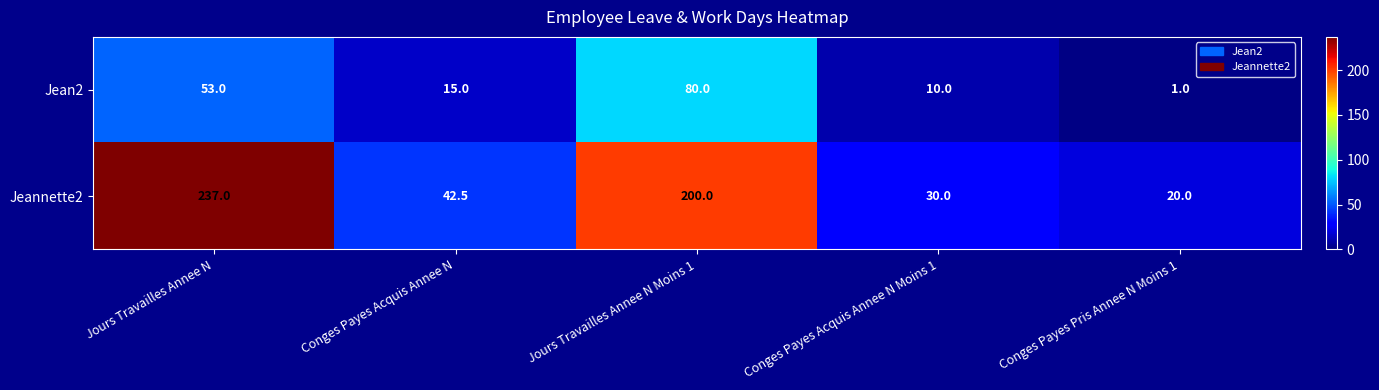

What is the spread (max minus min) of values at Jours Travailles Annee N Moins 1?

120.0